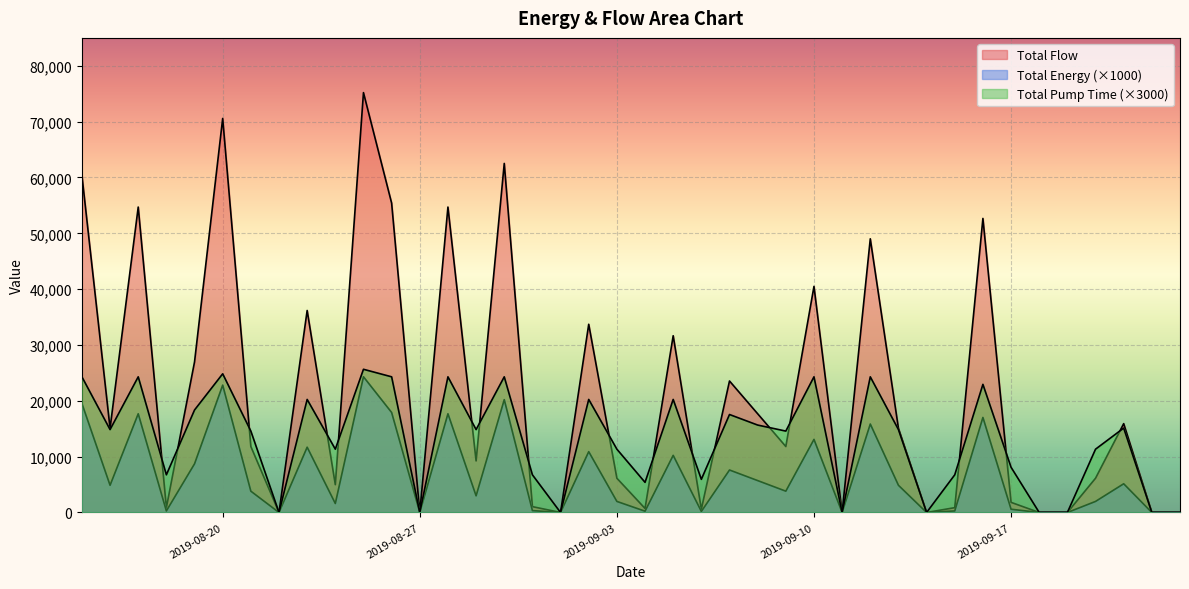

What is the difference between the highest and lowest values at 2019-08-28?

37021.5